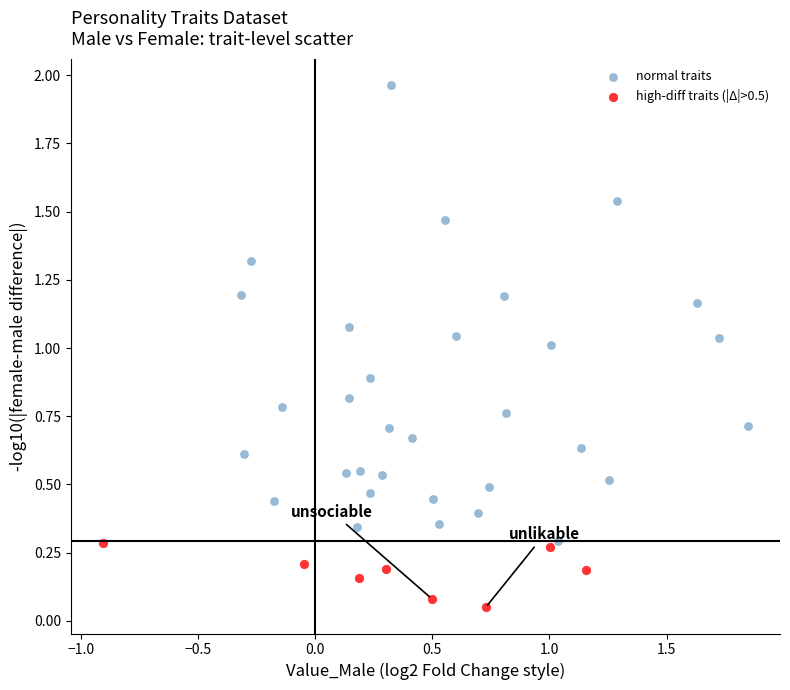

Which series has the widest spread of Y values?

normal traits